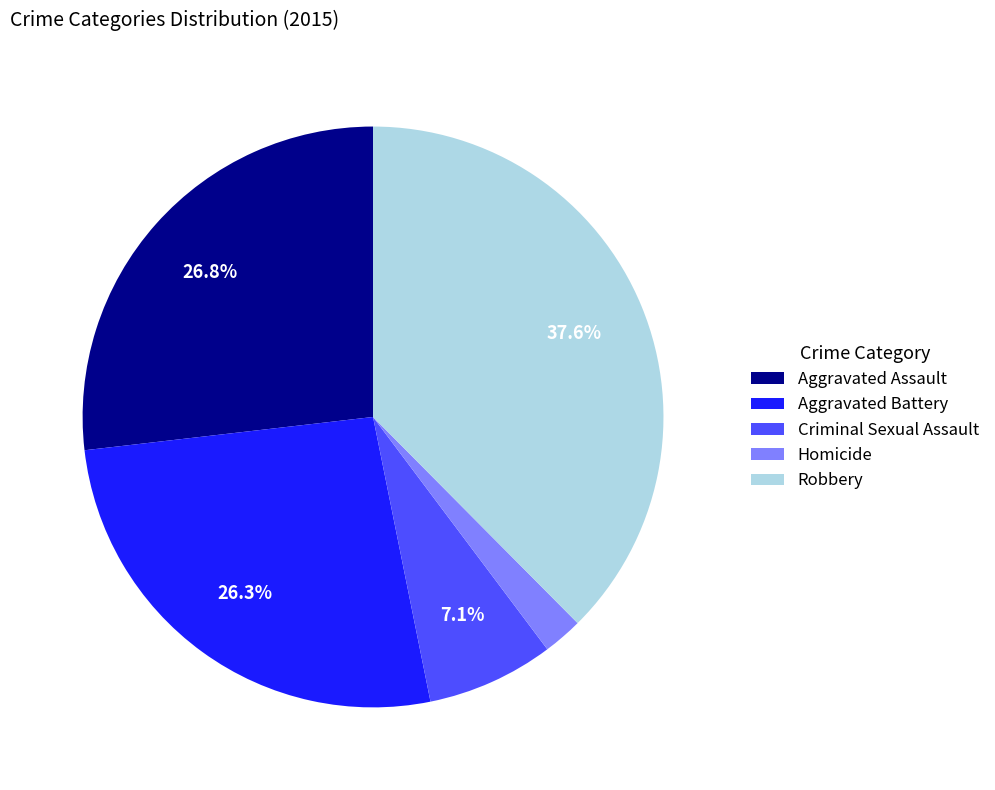

To the nearest percent, what portion does Homicide represent?

2%